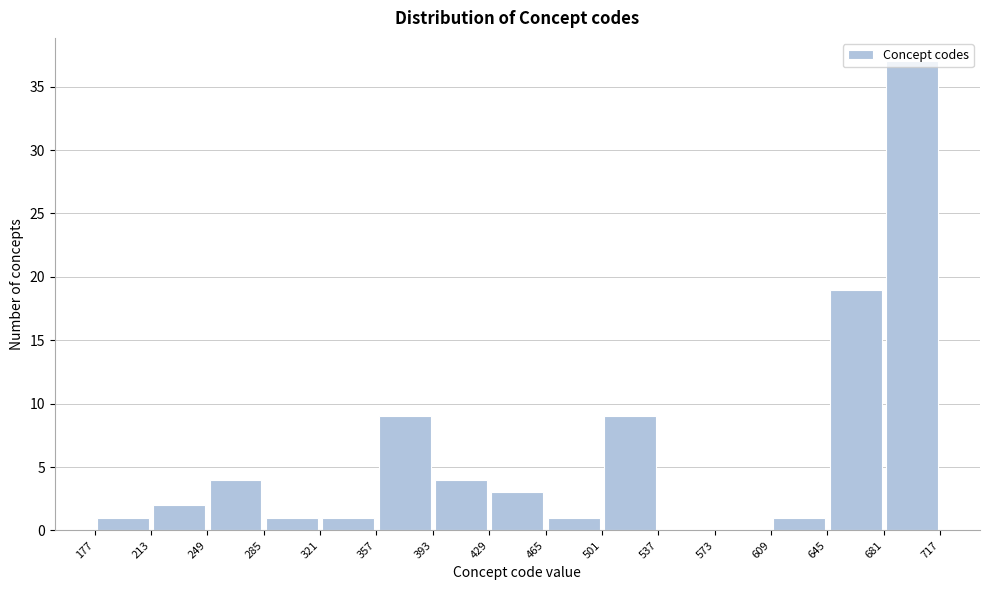

Over which range of the x-axis is the bar tallest?

681 to 717